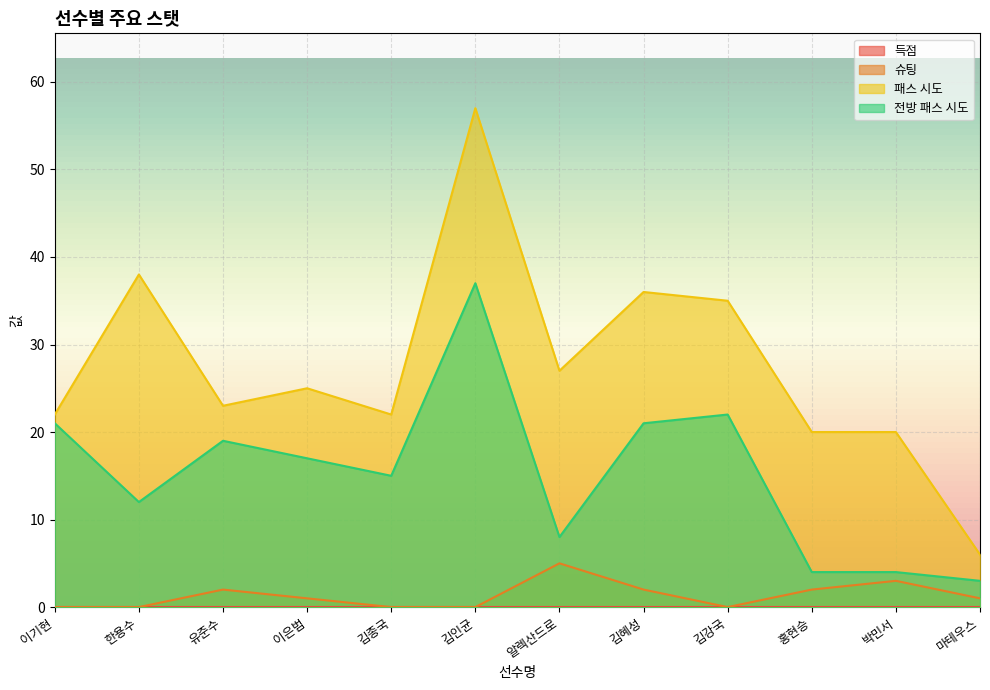

What is the difference between the second highest and minimum values in the 전방 패스 시도 series?

19